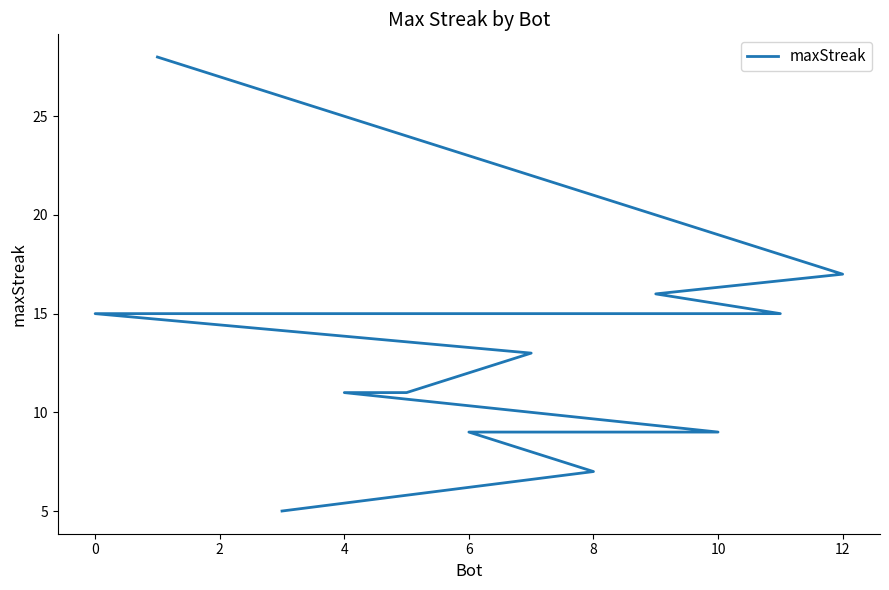

What is the maximum value shown in the chart?

28